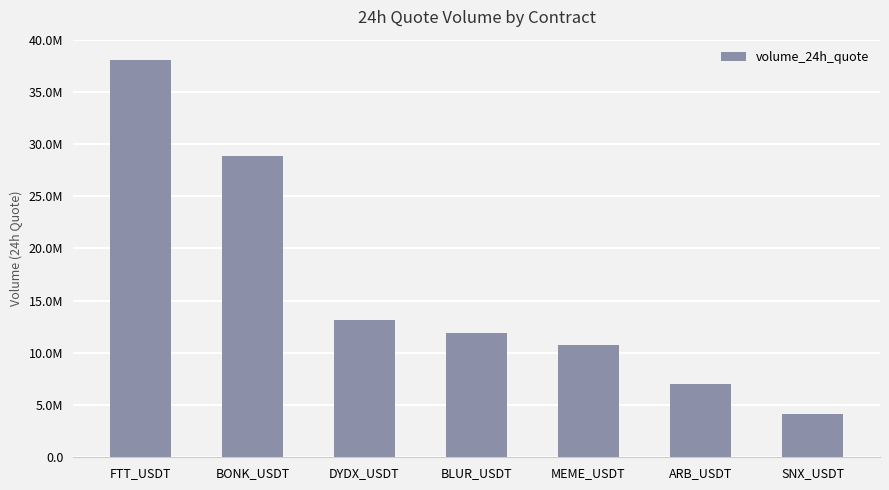

What is the average value?

16278986